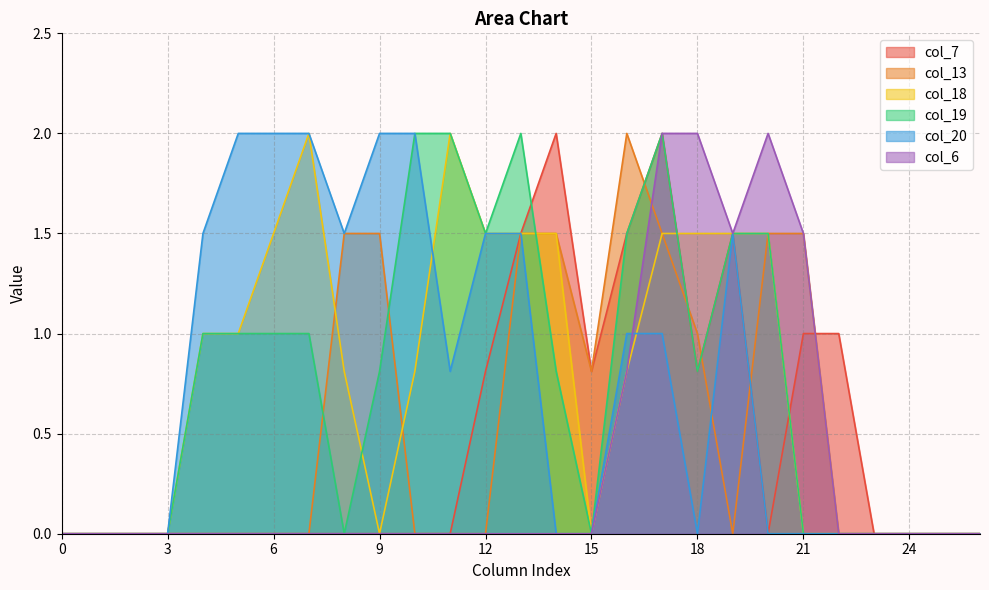

Reading left to right, list all the values displayed in this chart.

col_7: 0=0.0	1=0.0	2=0.0	3=0.0	4=0.0	5=0.0	6=0.0	7=0.0	8=0.0	9=0.0	10=0.0	11=0.0	12=0.8	13=1.5	14=2.0	15=0.8	16=1.5	17=2.0	18=0.8	19=1.5	20=0.0	21=1.0	22=1.0	23=0.0	24=0.0	25=0.0	26=0.0
col_13: 0=0.0	1=0.0	2=0.0	3=0.0	4=0.0	5=0.0	6=0.0	7=0.0	8=1.5	9=1.5	10=0.0	11=0.0	12=0.0	13=1.5	14=1.5	15=0.8	16=2.0	17=1.5	18=1.0	19=0.0	20=1.5	21=1.5	22=0.0	23=0.0	24=0.0	25=0.0	26=0.0
col_18: 0=0.0	1=0.0	2=0.0	3=0.0	4=1.0	5=1.0	6=1.5	7=2.0	8=0.8	9=0.0	10=0.8	11=2.0	12=1.5	13=1.5	14=1.5	15=0.0	16=0.8	17=1.5	18=1.5	19=1.5	20=1.5	21=0.0	22=0.0	23=0.0	24=0.0	25=0.0	26=0.0
col_19: 0=0.0	1=0.0	2=0.0	3=0.0	4=1.0	5=1.0	6=1.0	7=1.0	8=0.0	9=0.8	10=2.0	11=2.0	12=1.5	13=2.0	14=0.8	15=0.0	16=1.5	17=2.0	18=0.8	19=1.5	20=1.5	21=0.0	22=0.0	23=0.0	24=0.0	25=0.0	26=0.0
col_20: 0=0.0	1=0.0	2=0.0	3=0.0	4=1.5	5=2.0	6=2.0	7=2.0	8=1.5	9=2.0	10=2.0	11=0.8	12=1.5	13=1.5	14=0.0	15=0.0	16=1.0	17=1.0	18=0.0	19=1.5	20=0.0	21=0.0	22=0.0	23=0.0	24=0.0	25=0.0	26=0.0
col_6: 0=0.0	1=0.0	2=0.0	3=0.0	4=0.0	5=0.0	6=0.0	7=0.0	8=0.0	9=0.0	10=0.0	11=0.0	12=0.0	13=0.0	14=0.0	15=0.0	16=0.8	17=2.0	18=2.0	19=1.5	20=2.0	21=1.5	22=0.0	23=0.0	24=0.0	25=0.0	26=0.0